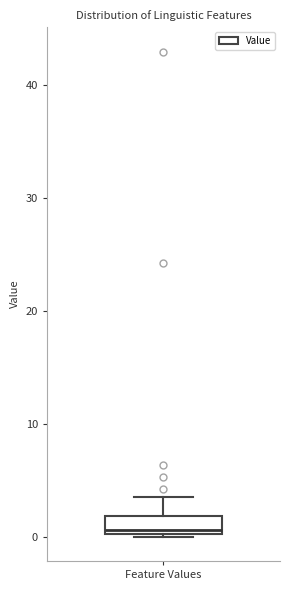

Where is the lower edge of the box for Feature Values on the y-axis? The values are not printed on the chart, so give them approximately, as read against the axis.

0